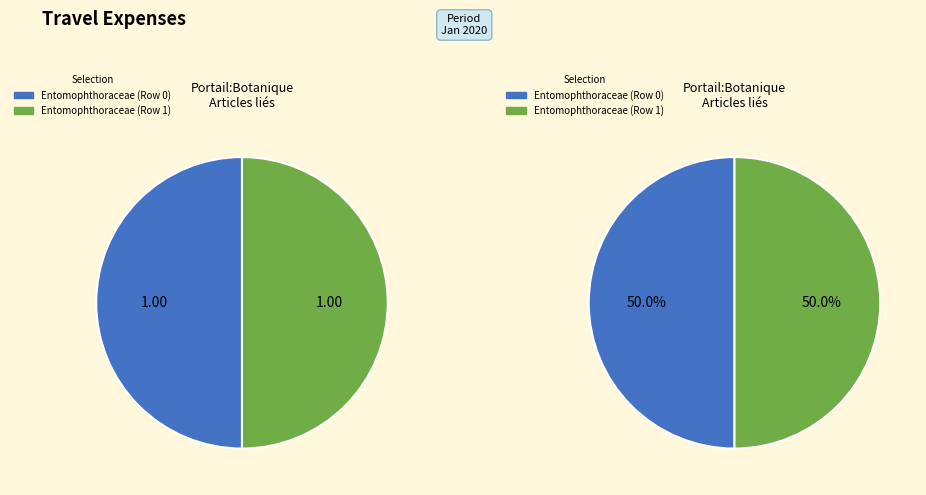

Which category has the biggest portion of the pie?

Entomophthoraceae (Row 1)